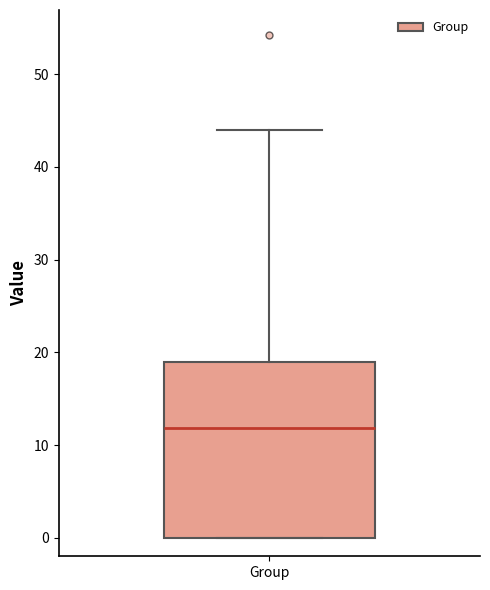

Transcribe this box plot: give where the median line is, the range the box spans, and where the two whiskers end, as read against the y-axis. The values are not printed on the chart, so give them approximately, as read against the axis.

median 12, box 0 to 19, whiskers 0 to 44